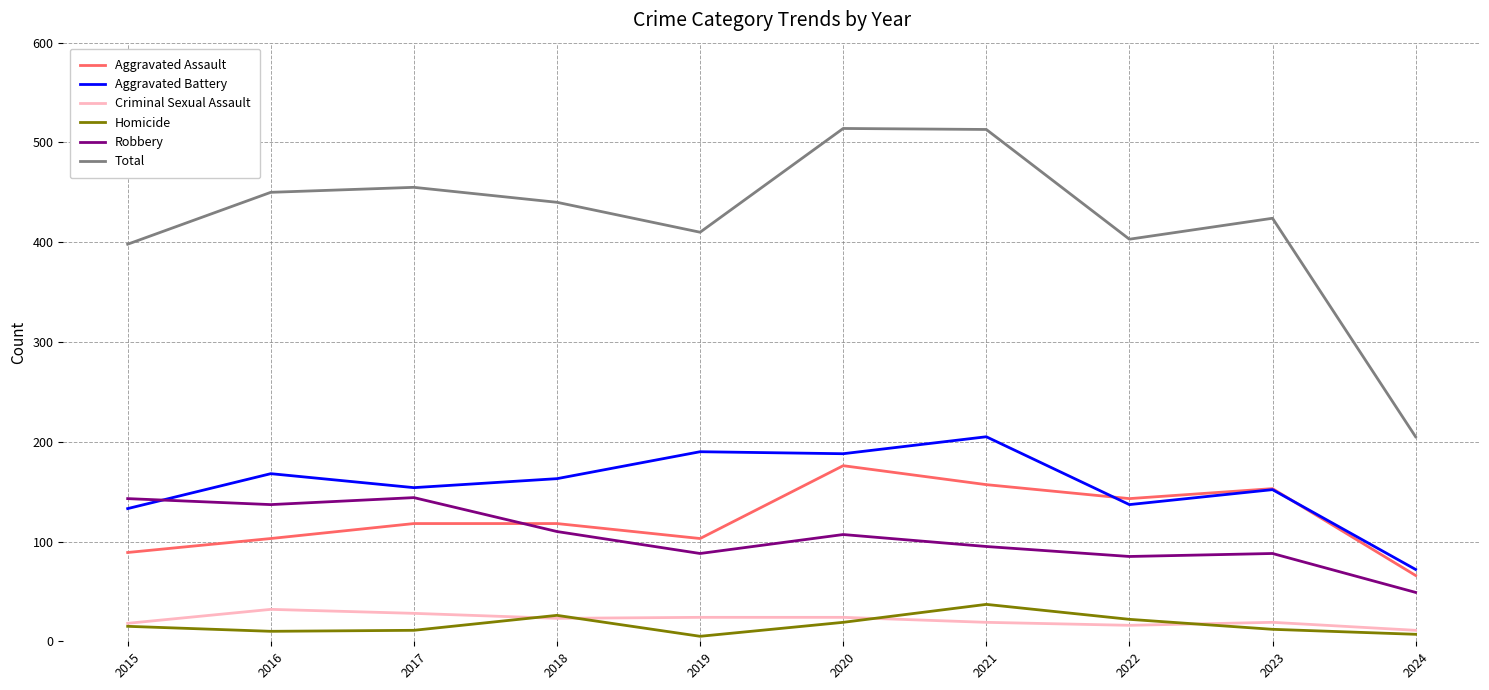

True or false: Homicide has more than 1 points higher than both neighbors.

True